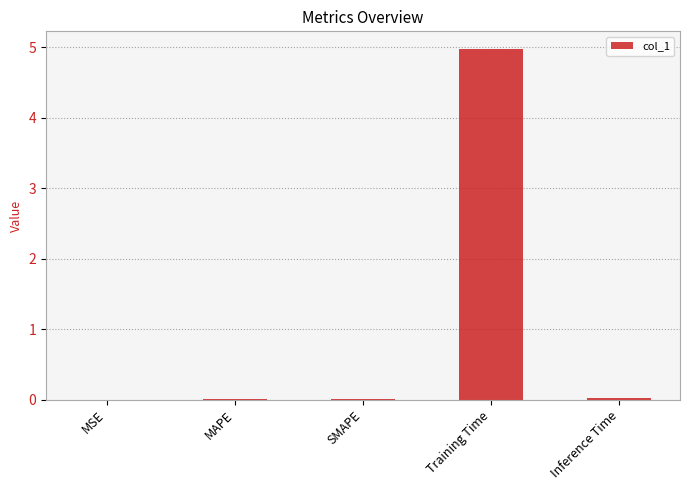

The chart shows a value of 0.0 at MSE. True or false?

True